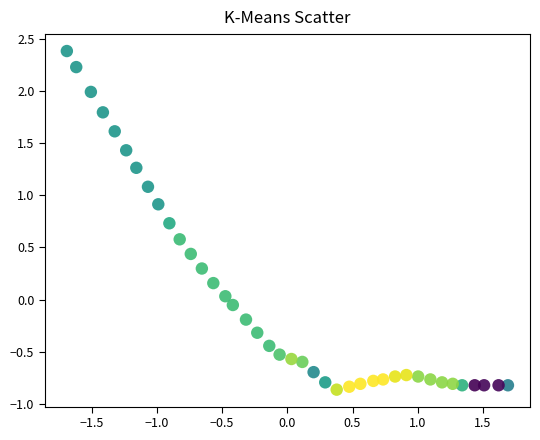

What is the range of X values (max minus min)?

3.4